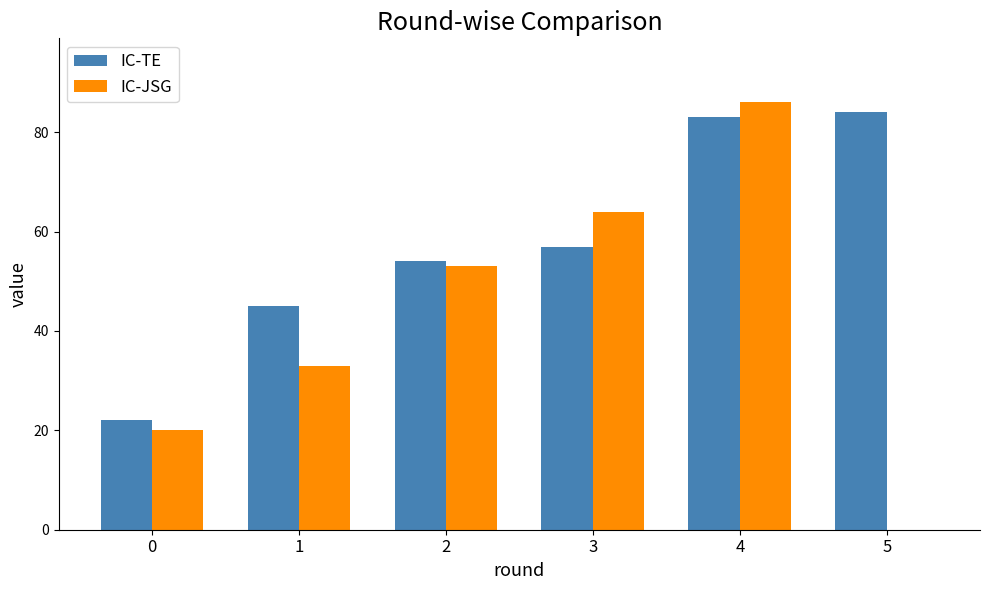

Which category has the highest value across all series?

4